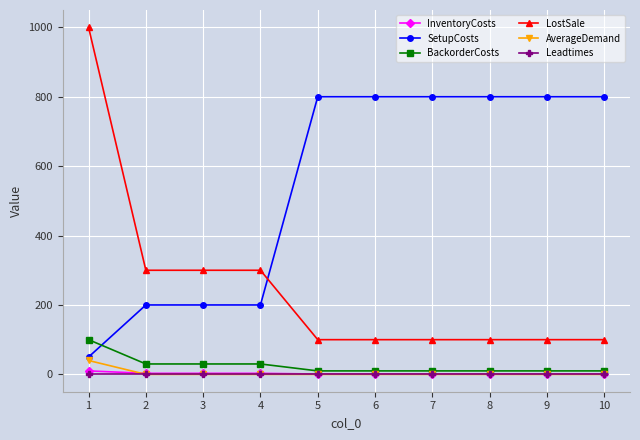

What is the greatest value displayed?

1000